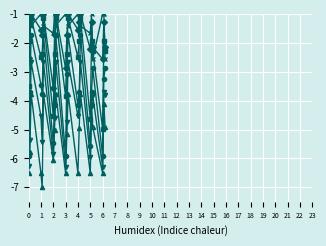

How many lines are shown in the chart?

6